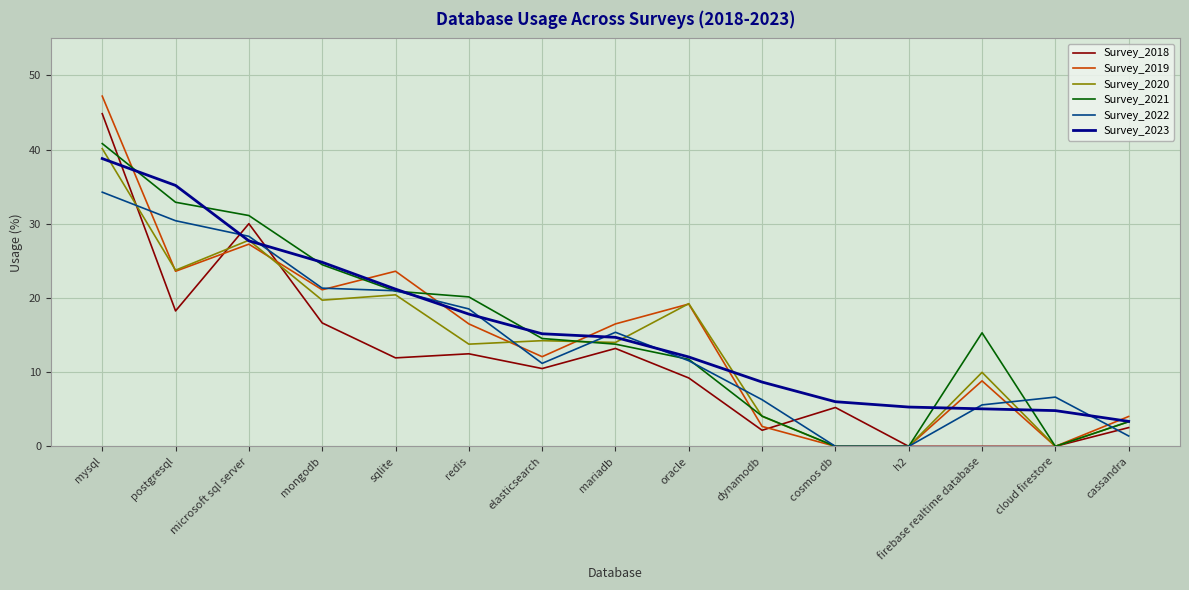

What position from the left is microsoft sql server?

3